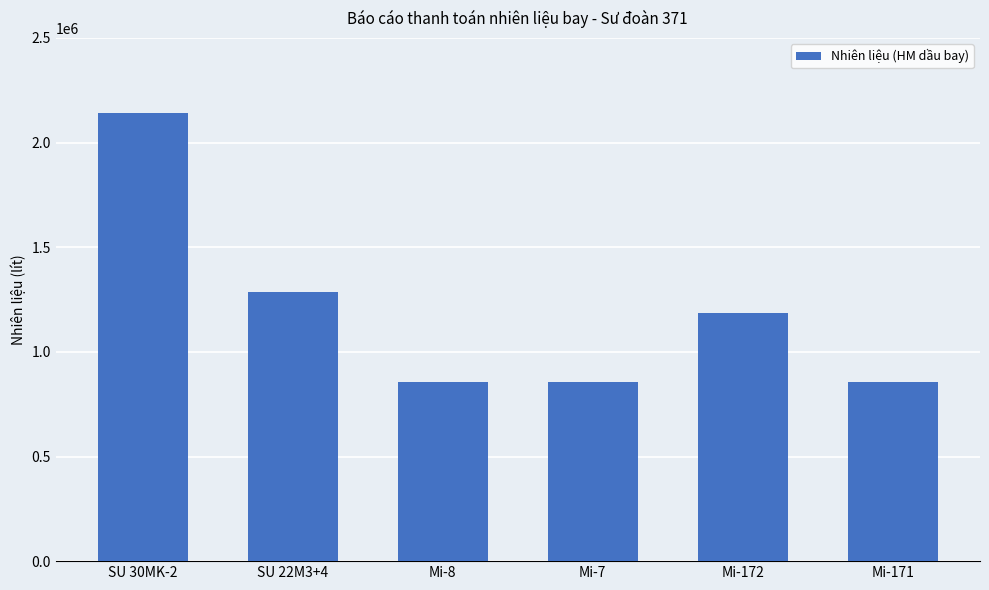

How many categories are shown in the chart?

6